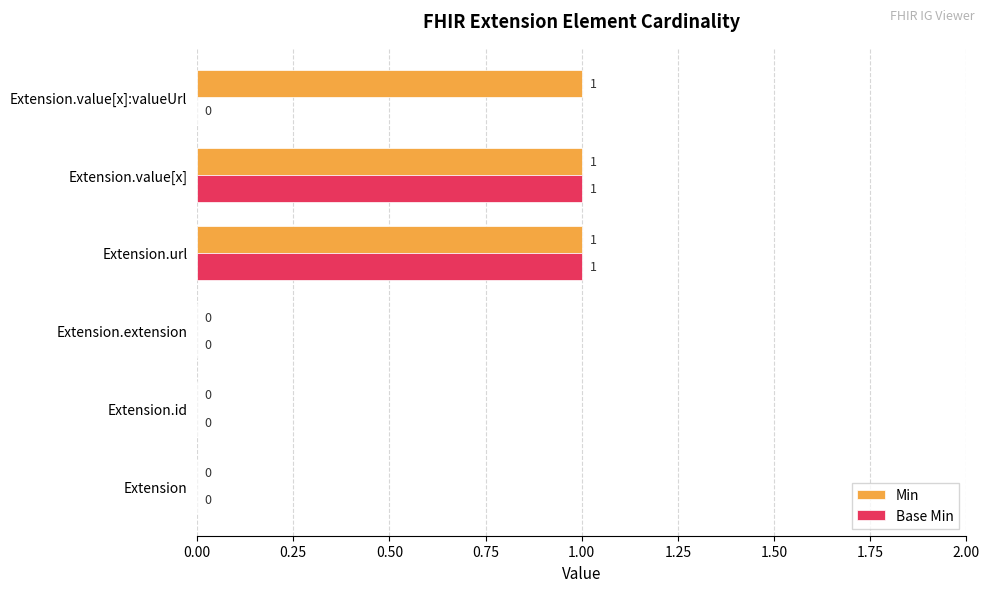

Is it true that Base Min equals 1 at Extension.value[x]?

True